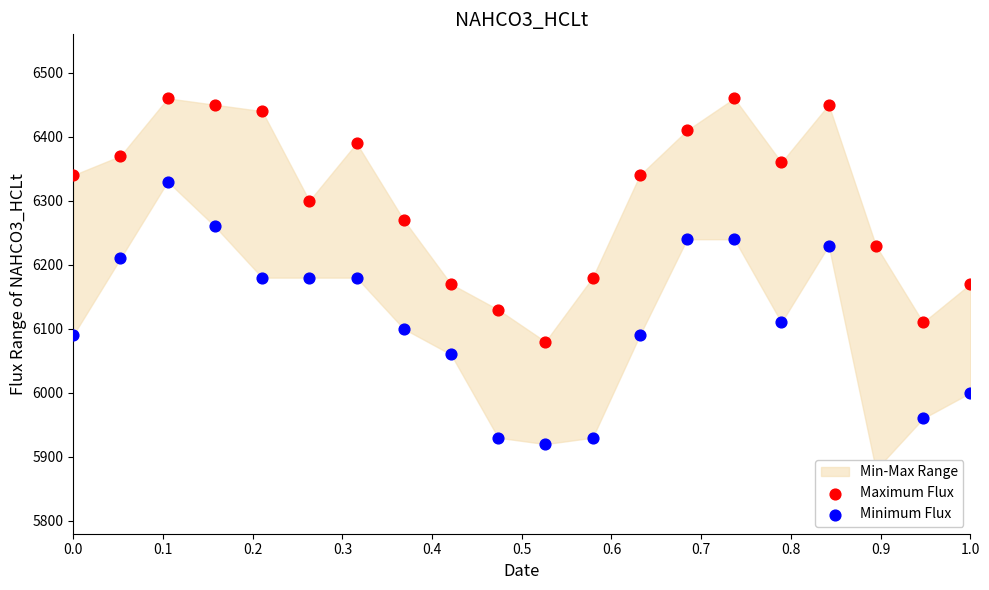

Which series contains the lowest Y value?

Minimum Flux